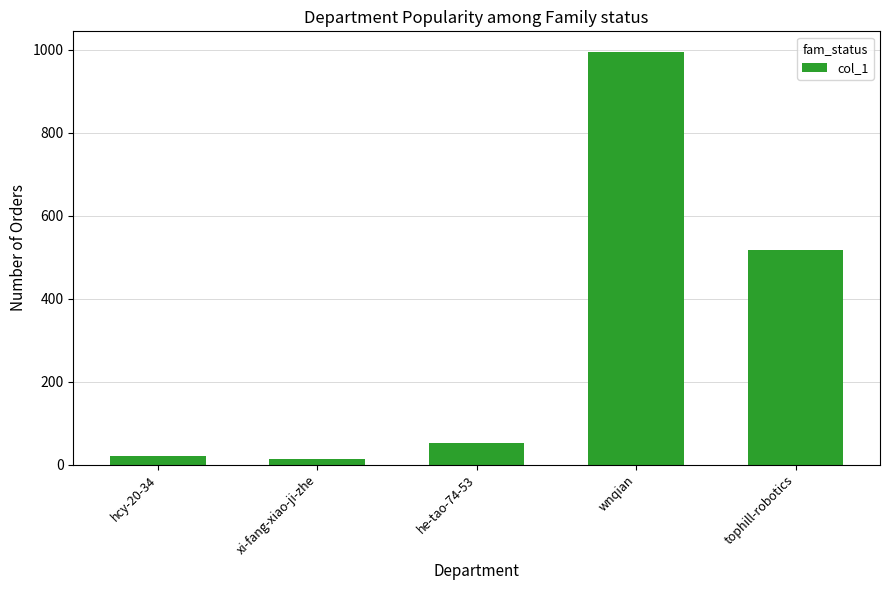

Does the chart contain stacked bars?

No